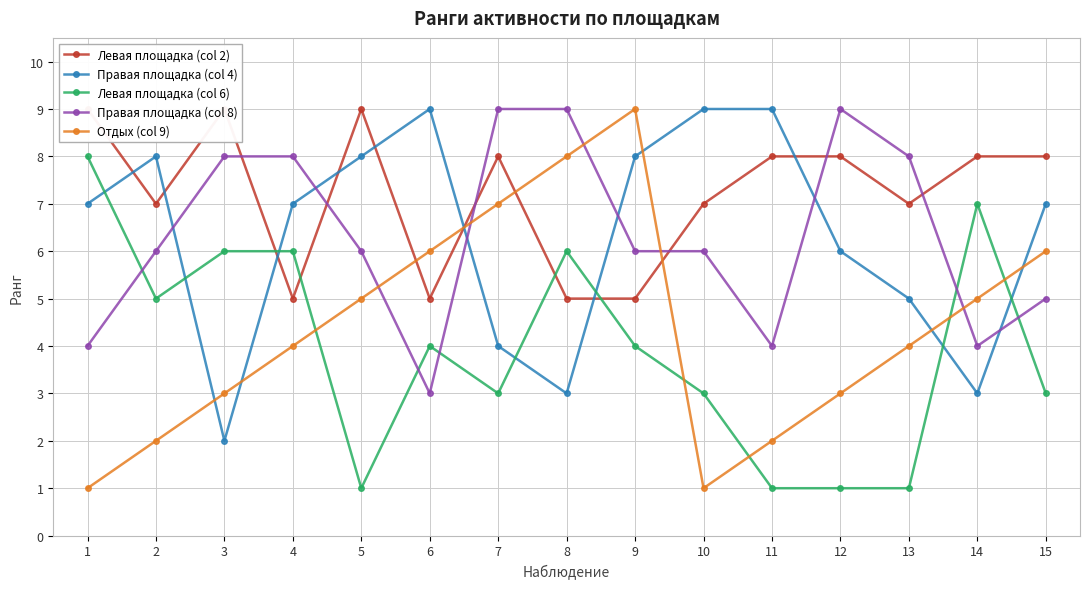

Is it true that Отдых (col 9) equals 0 at 1?

False